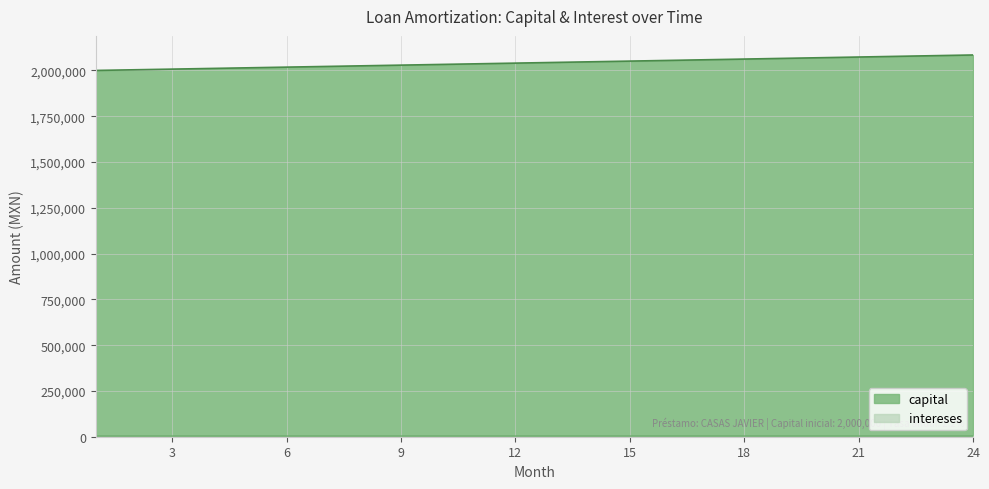

Reading right to left, list all the values displayed in this chart.

capital: 2084460.3	2080715.0	2076976.4	2073244.6	2069519.5	2065801.0	2062089.3	2058384.2	2054685.7	2050993.9	2047308.8	2043630.3	2039958.3	2036293.0	2032634.3	2028982.1	2025336.5	2021697.4	2018064.9	2014438.9	2010819.5	2007206.5	2003600.0	2000000.0
intereses: 3752.0	3745.3	3738.6	3731.8	3725.1	3718.4	3711.8	3705.1	3698.4	3691.8	3685.2	3678.5	3671.9	3665.3	3658.7	3652.2	3645.6	3639.1	3632.5	3626.0	3619.5	3613.0	3606.5	3600.0